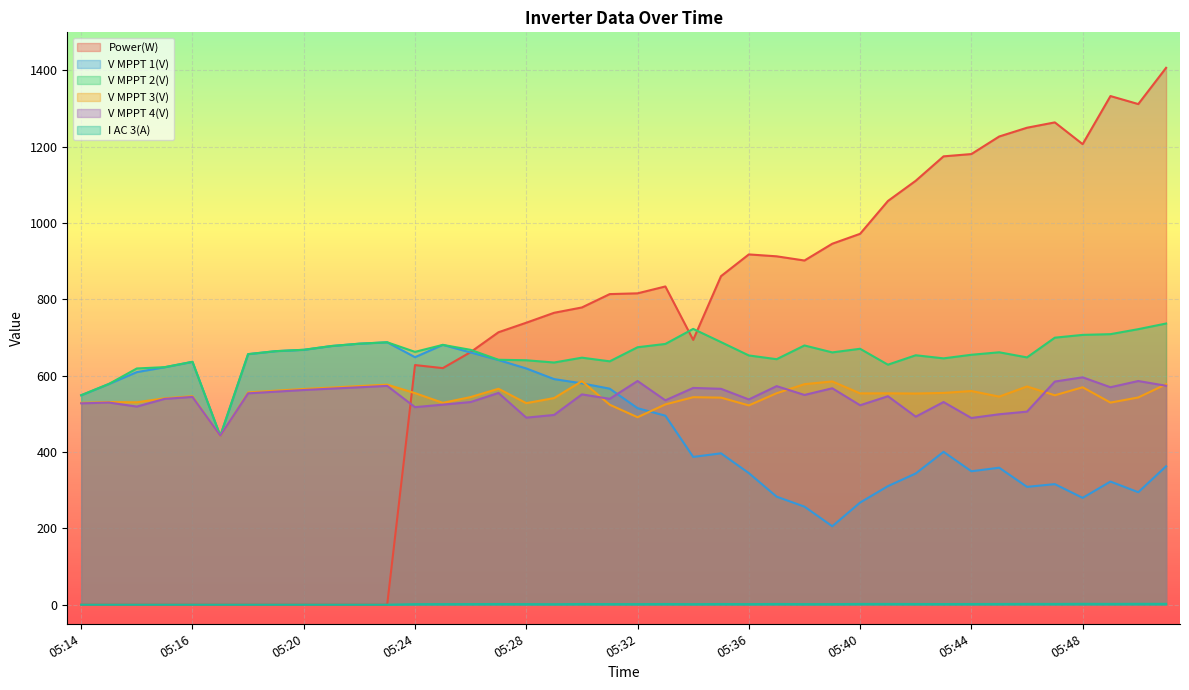

How many interior local valleys does the V MPPT 4(V) series have?

12